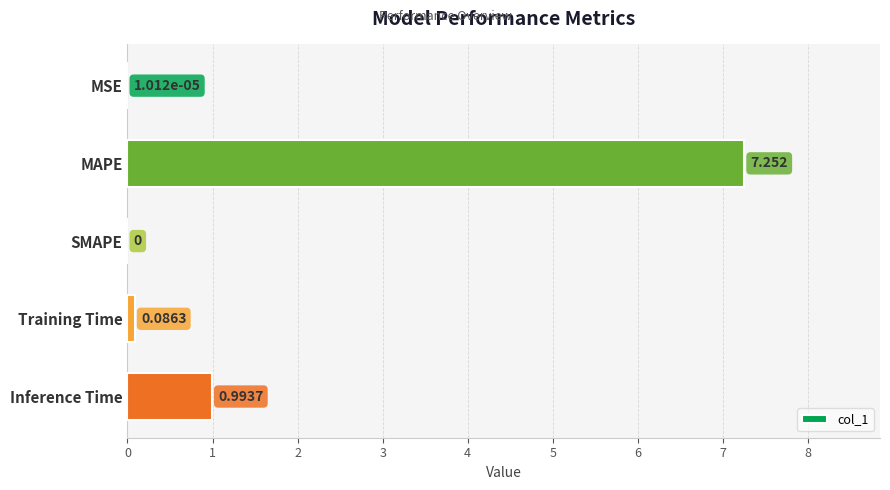

Between Training Time and MSE, which is larger?

Training Time